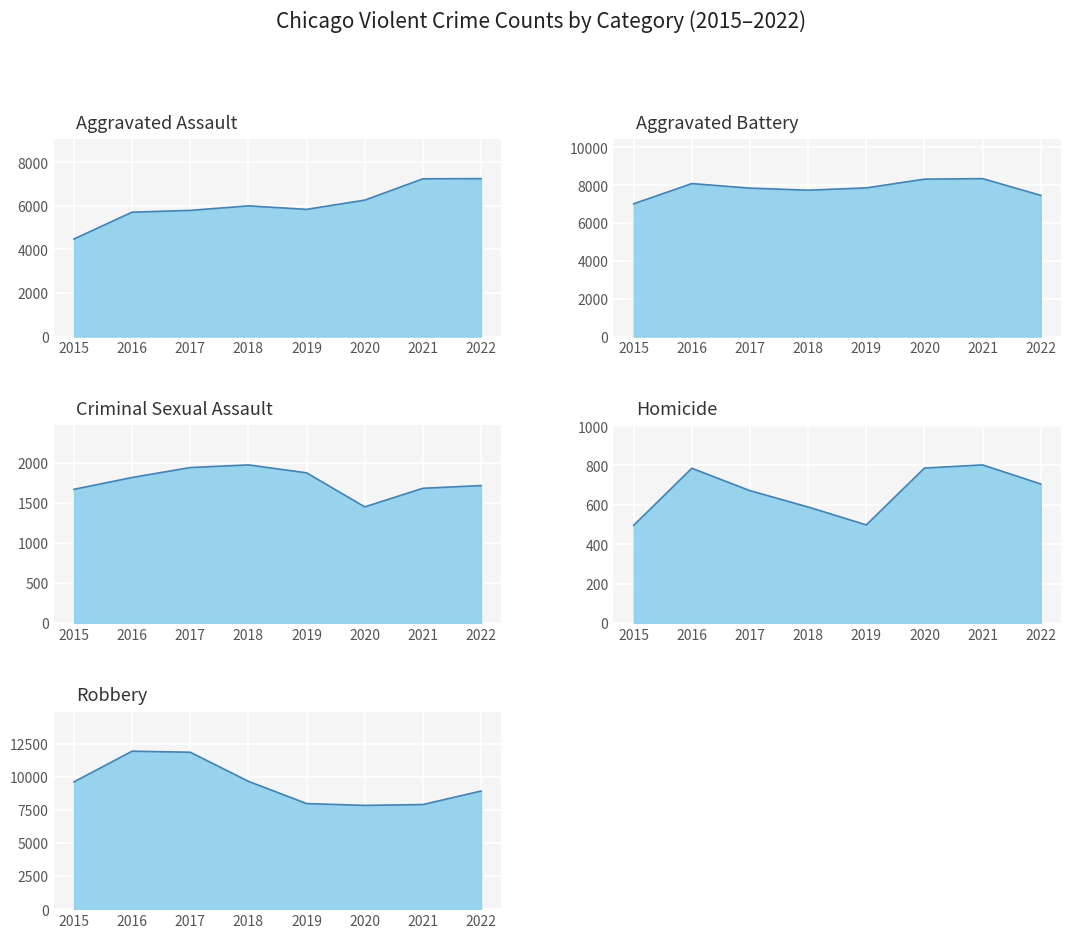

Reading left to right, extract all data points from this chart.

Aggravated Assault: 2015=4480	2016=5712	2017=5793	2018=6001	2019=5840	2020=6263	2021=7243	2022=7251
Aggravated Battery: 2015=7018	2016=8085	2017=7845	2018=7735	2019=7857	2020=8319	2021=8347	2022=7463
Criminal Sexual Assault: 2015=1668	2016=1816	2017=1940	2018=1973	2019=1874	2020=1449	2021=1681	2022=1715
Homicide: 2015=496	2016=786	2017=672	2018=589	2019=498	2020=787	2021=803	2022=706
Robbery: 2015=9638	2016=11960	2017=11880	2018=9679	2019=7994	2020=7856	2021=7920	2022=8942